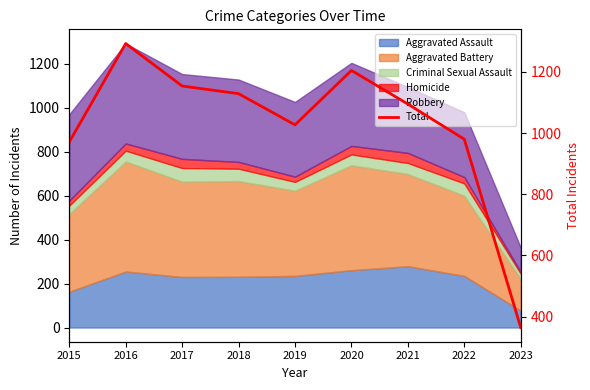

What is the value of the 3rd point from the left?

1154